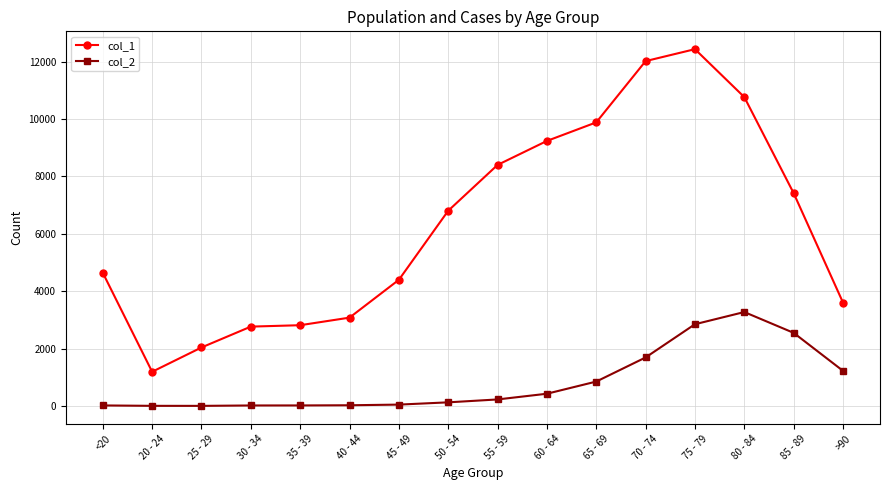

Which series has the largest range (max minus min)?

col_1